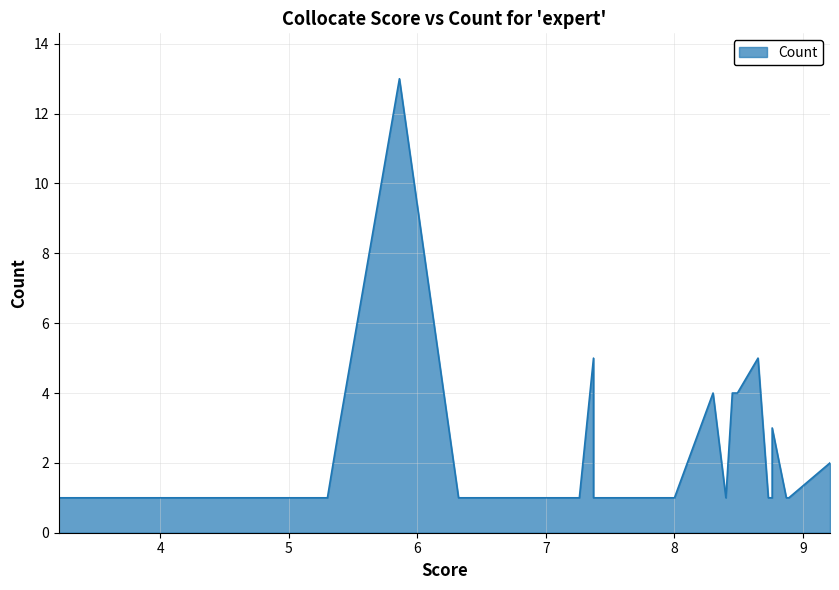

Where is the first local minimum?

8.4